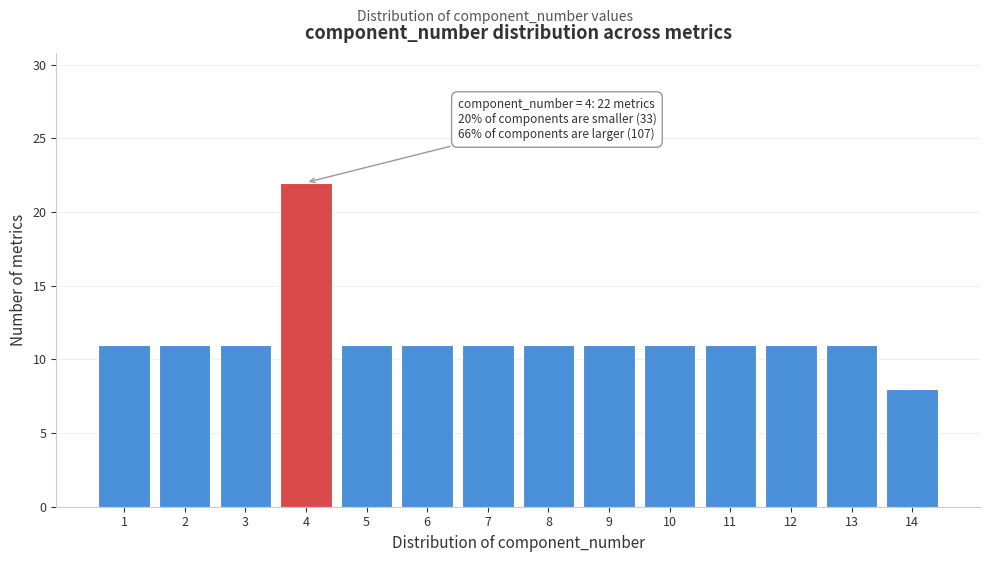

Reading left to right, what are all the values shown in this chart?

11	11	11	22	11	11	11	11	11	11	11	11	11	8